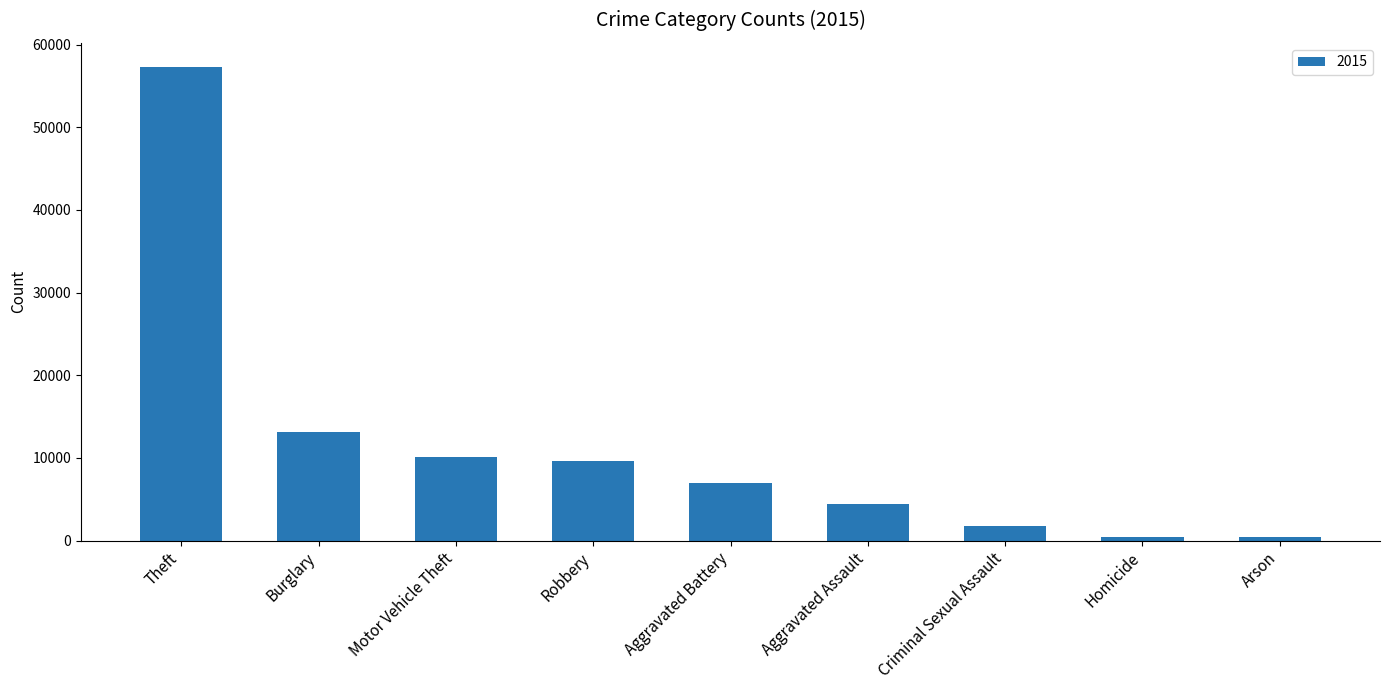

What is the value of the 9th bar from the left?

448